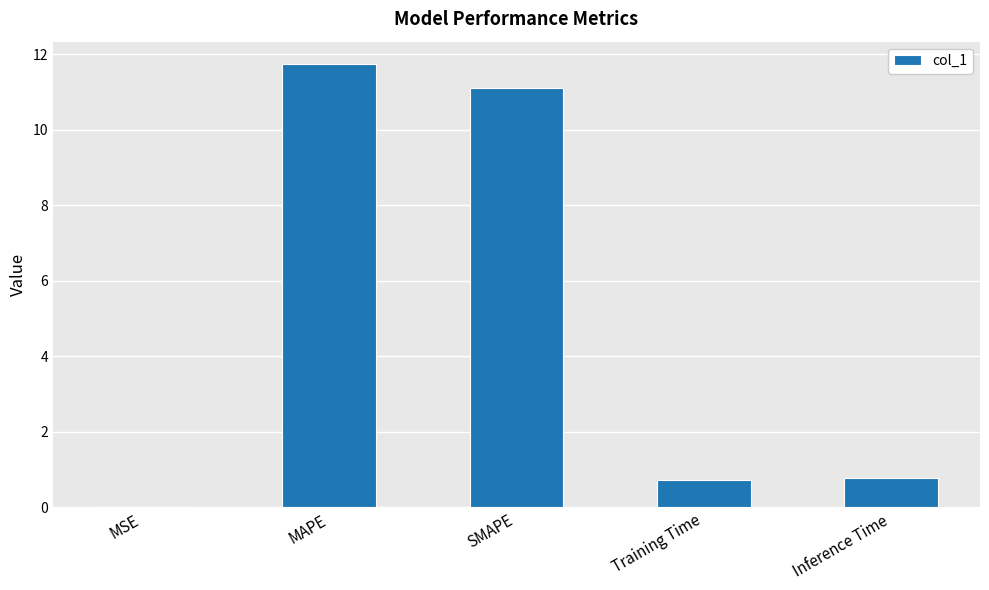

What is the sum of the values at Training Time and SMAPE?

11.8